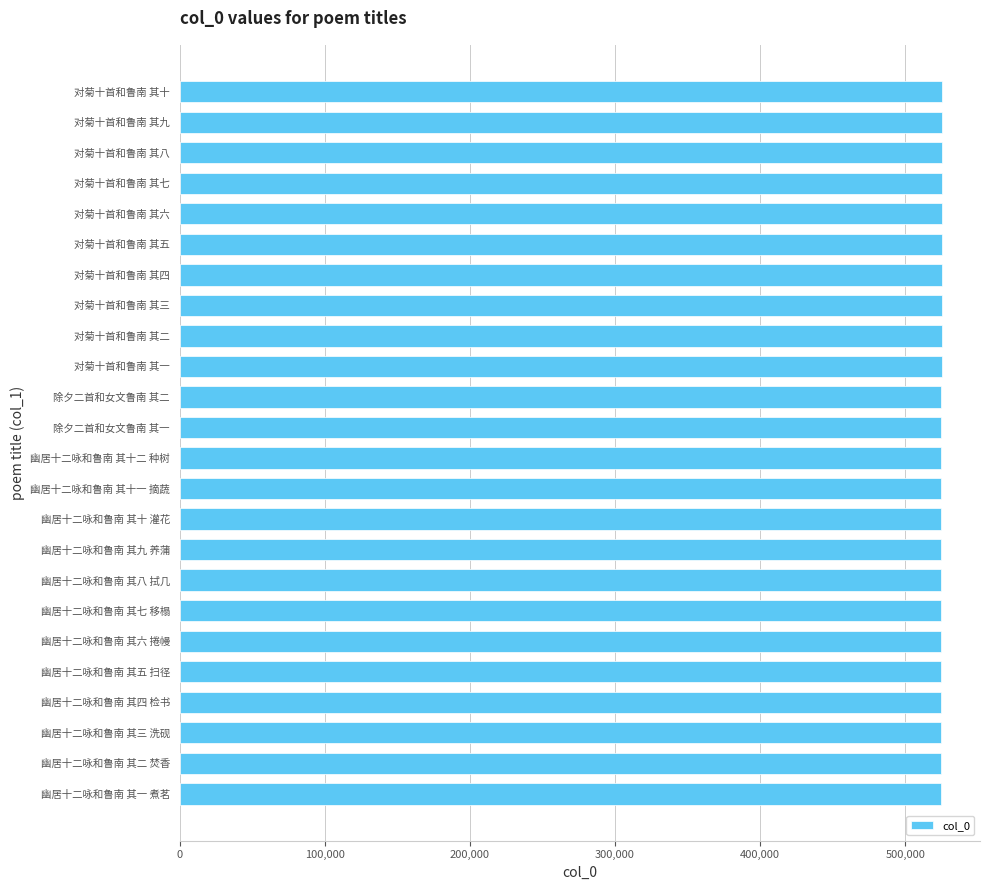

How many distinct data groups are displayed?

1